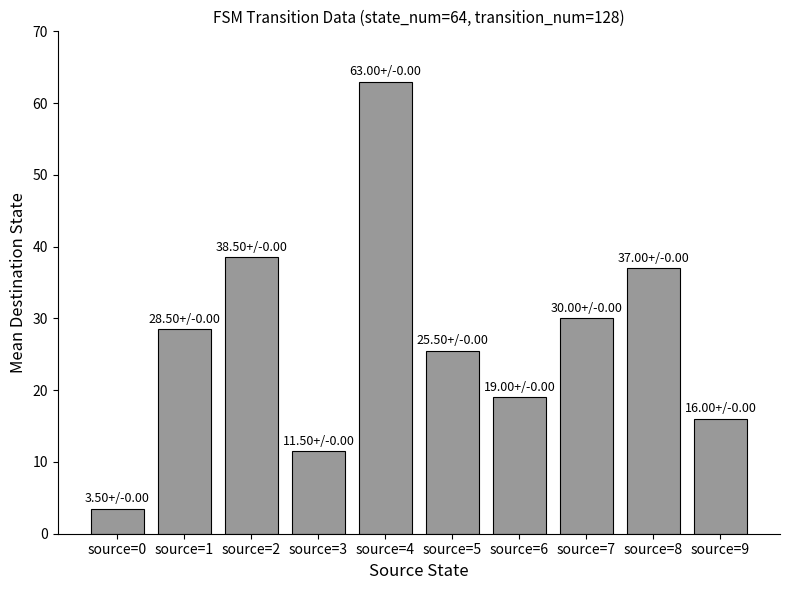

What is the value of the 5th bar from the left?

63.0